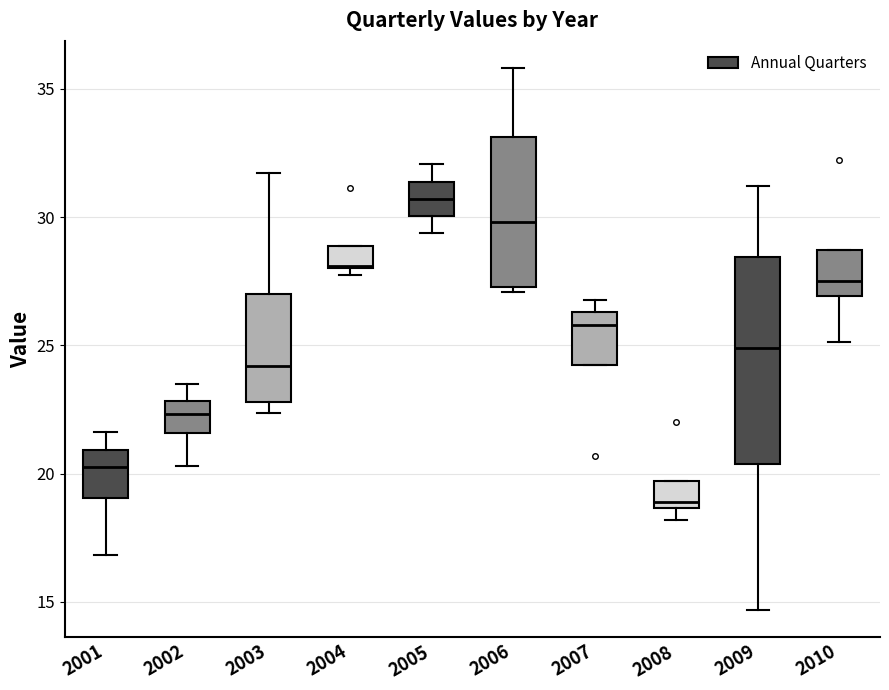

Which box has the lowest median line?

2008